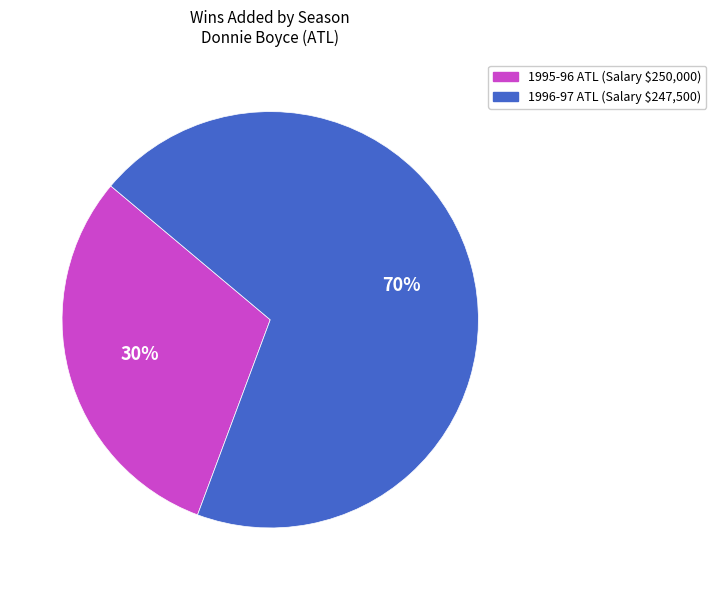

Which category has the smallest portion of the pie?

1995-96 ATL (Salary $250,000)